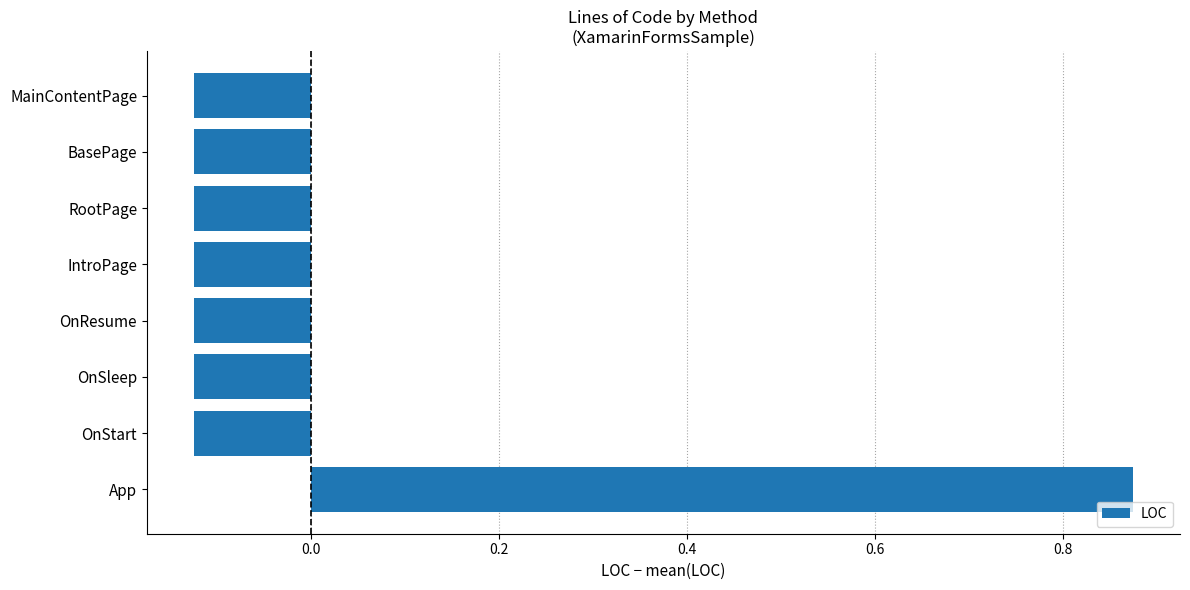

How many bars are there in total?

8